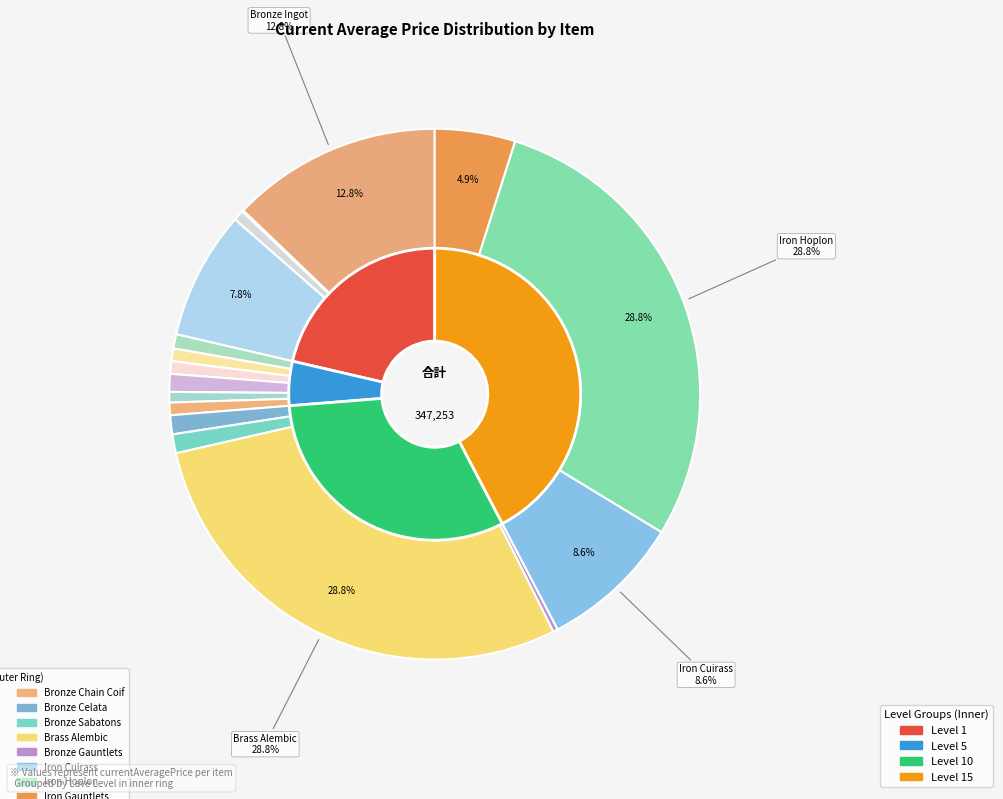

Which slice is the smallest?

Iron Skillet